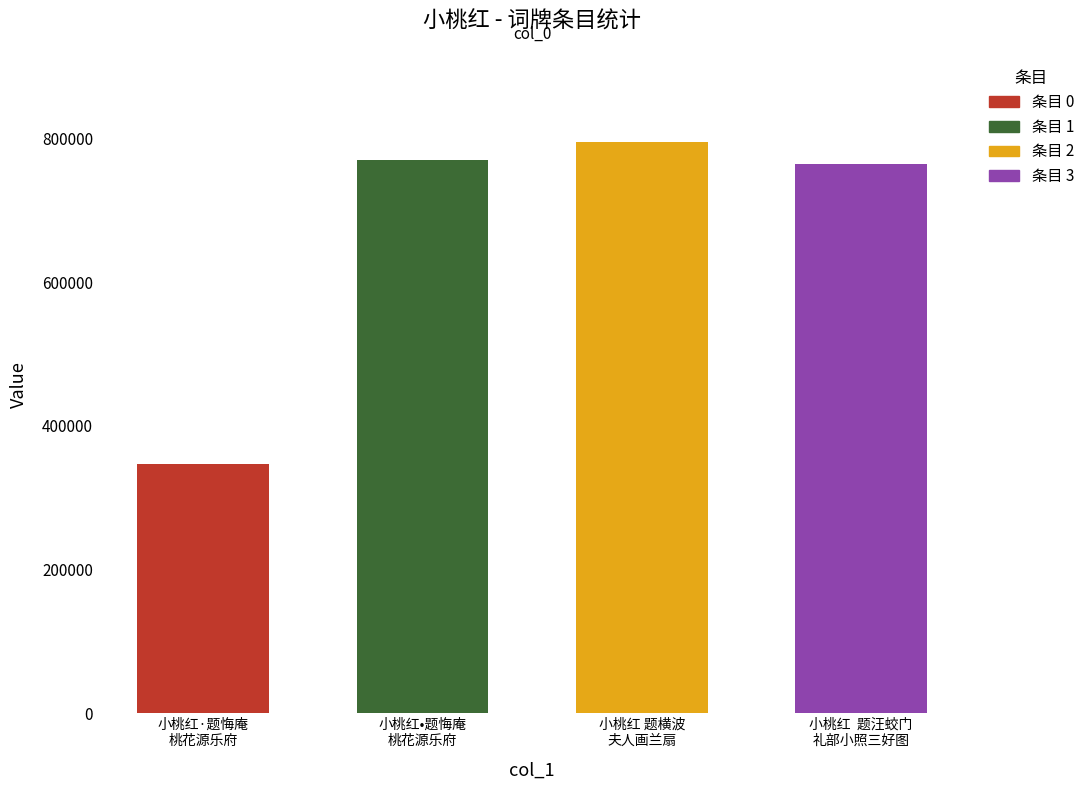

Rank the categories by value from highest to lowest.

小桃红 题横波夫人画兰扇, 小桃红•题悔庵桃花源乐府, 小桃红  题汪蛟门礼部小照三好图, 小桃红·题悔庵桃花源乐府